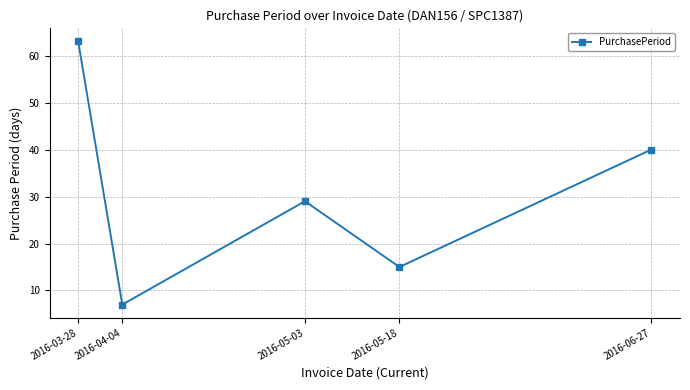

Does the chart have visible grid lines?

Yes